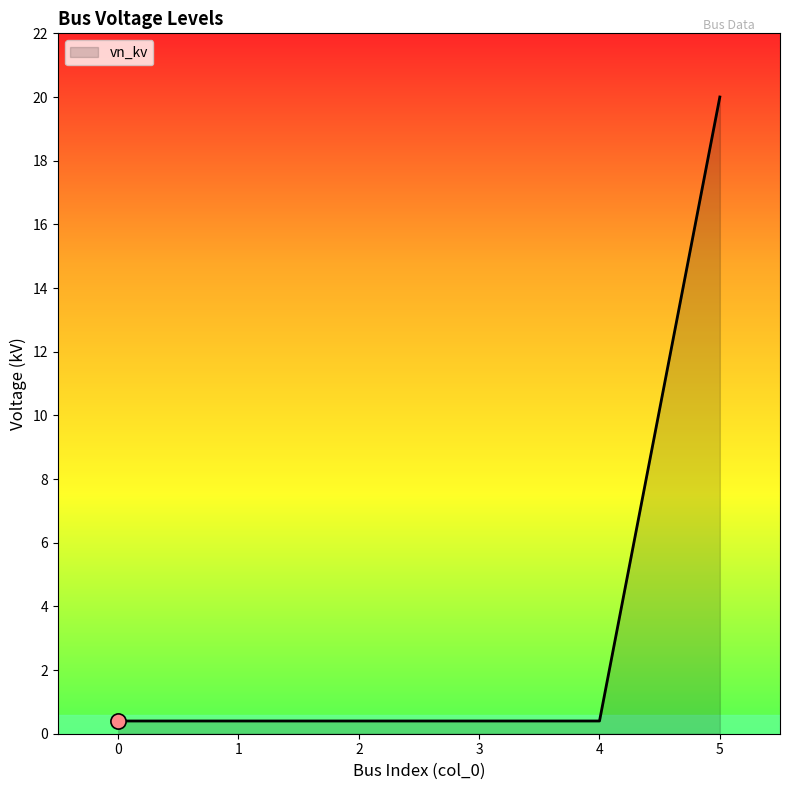

True or false: there are more than 2 points higher than both neighbors.

False